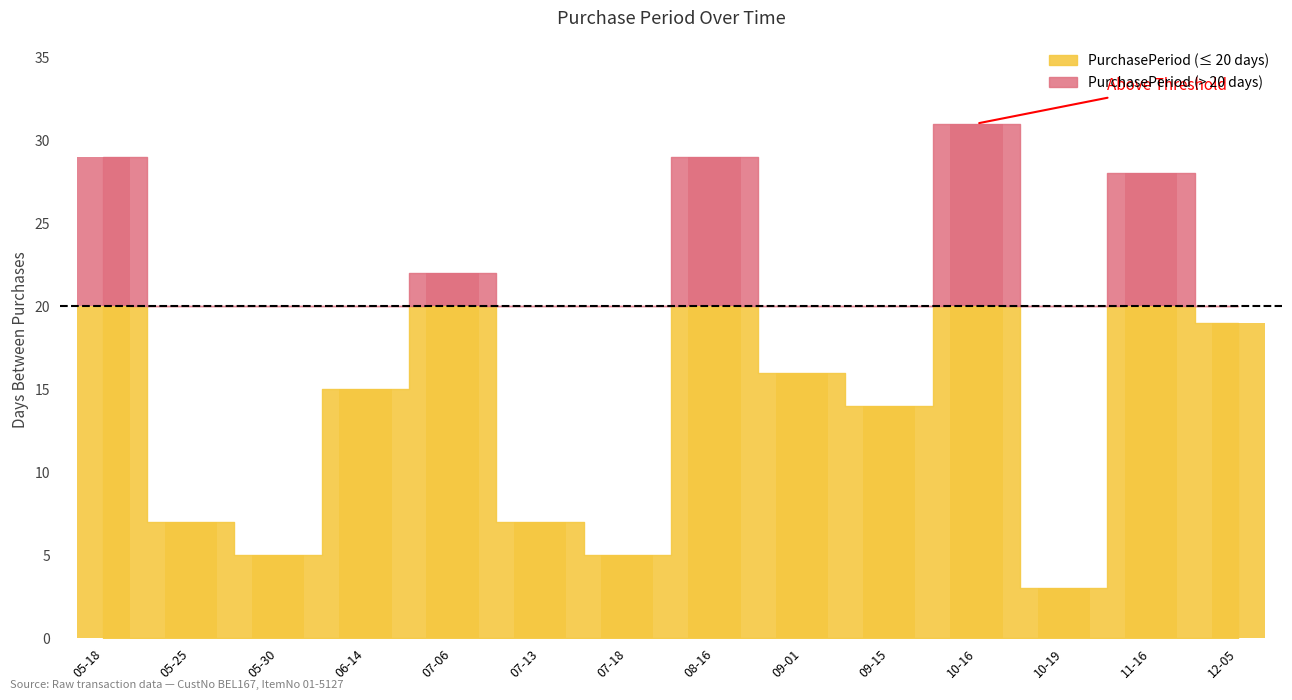

Which label corresponds to the largest value in the chart?

2017-10-16